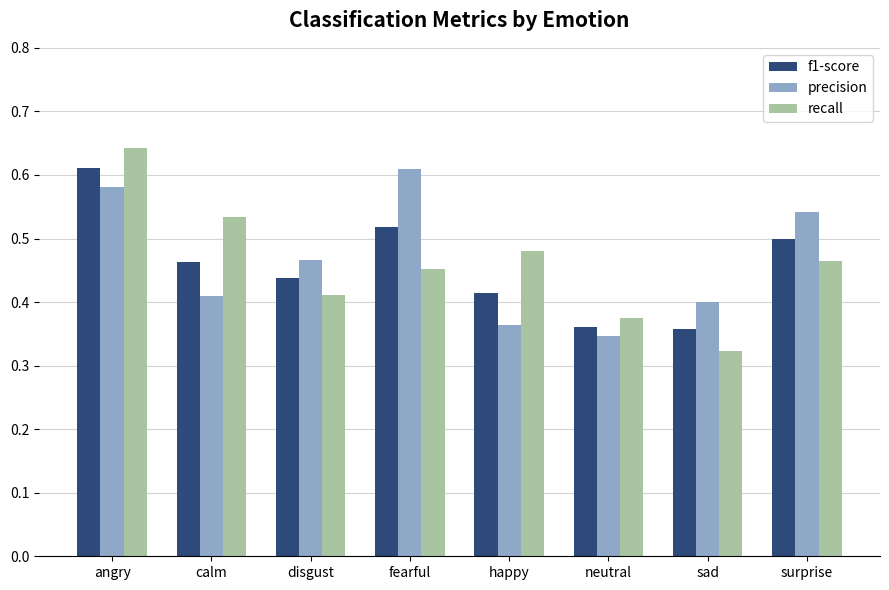

At which category does the chart reach its minimum across all series?

sad